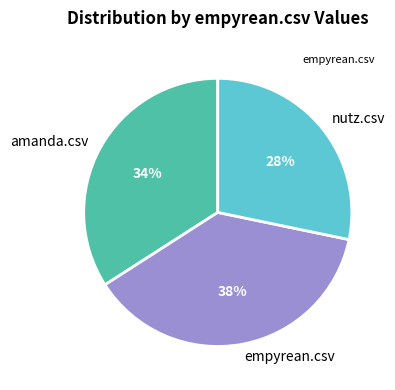

To the nearest percent, what is the combined percentage of empyrean.csv and nutz.csv?

66%